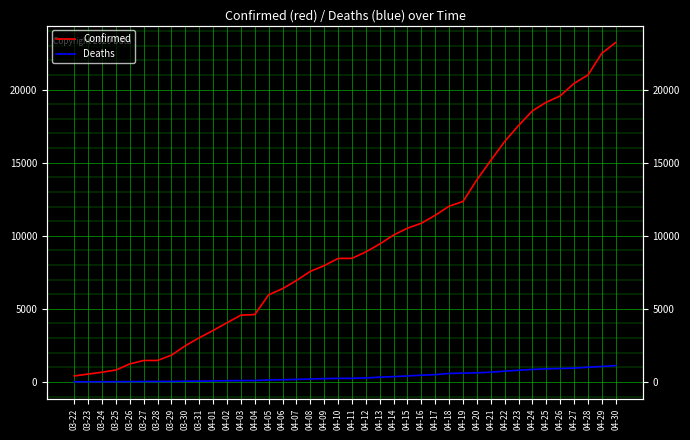

What is the spread (max minus min) of values at 04-09?

7732